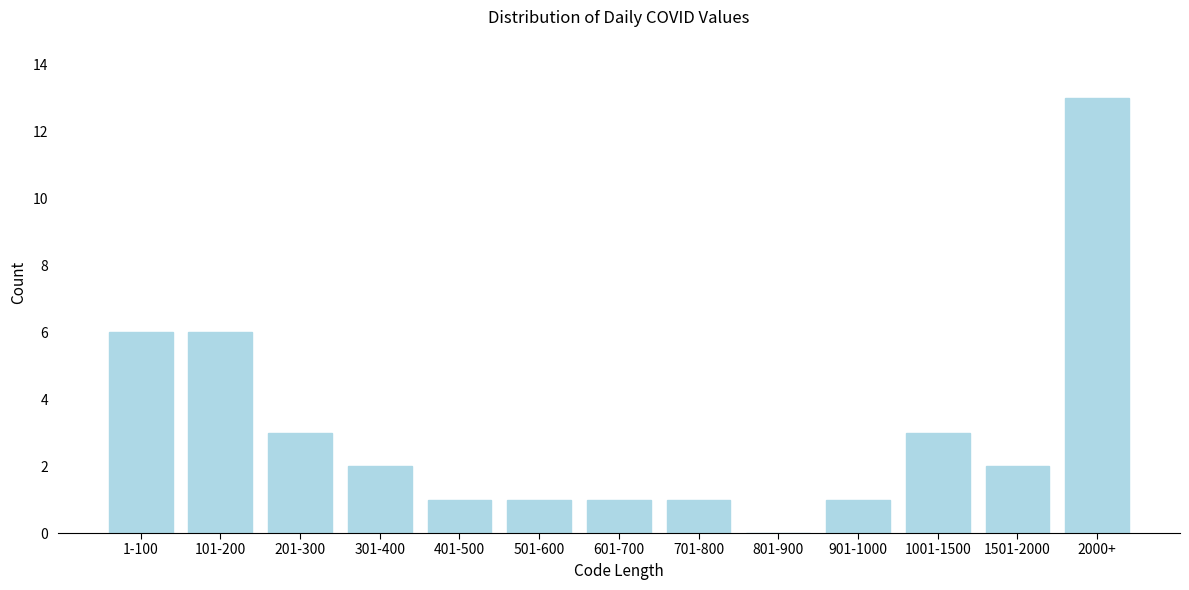

Reading left to right, list all the values displayed in this chart.

1-100=6	101-200=6	201-300=3	301-400=2	401-500=1	501-600=1	601-700=1	701-800=1	801-900=0	901-1000=1	1001-1500=3	1501-2000=2	2000+=13